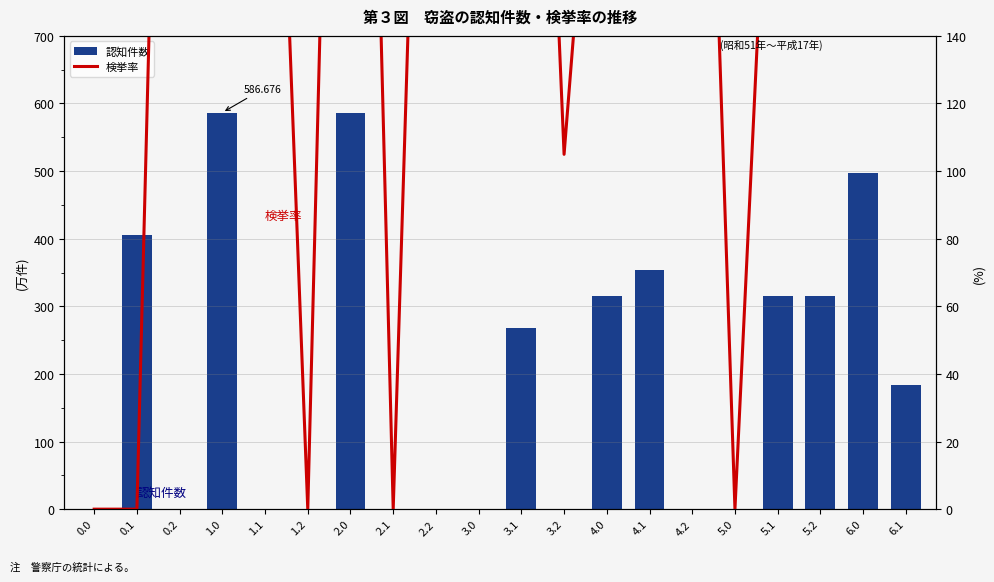

What is the difference between the maximum and minimum values in the 認知件数 series?

586.7